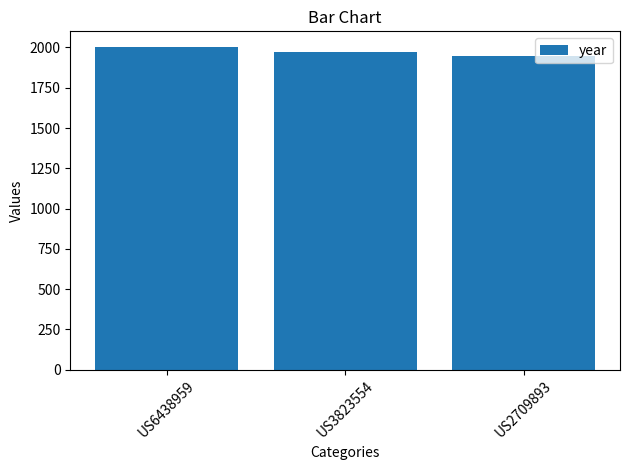

What is the value of the 1st bar from the left?

2000